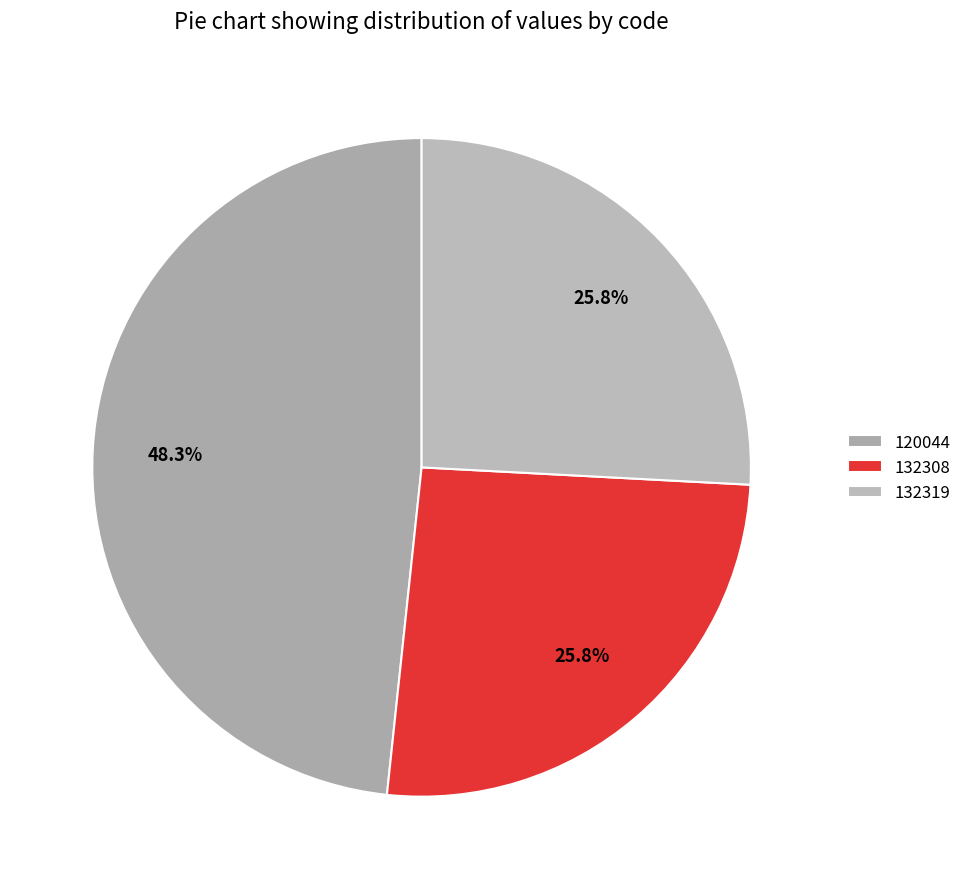

To the nearest percent, what portion does 132308 represent?

26%